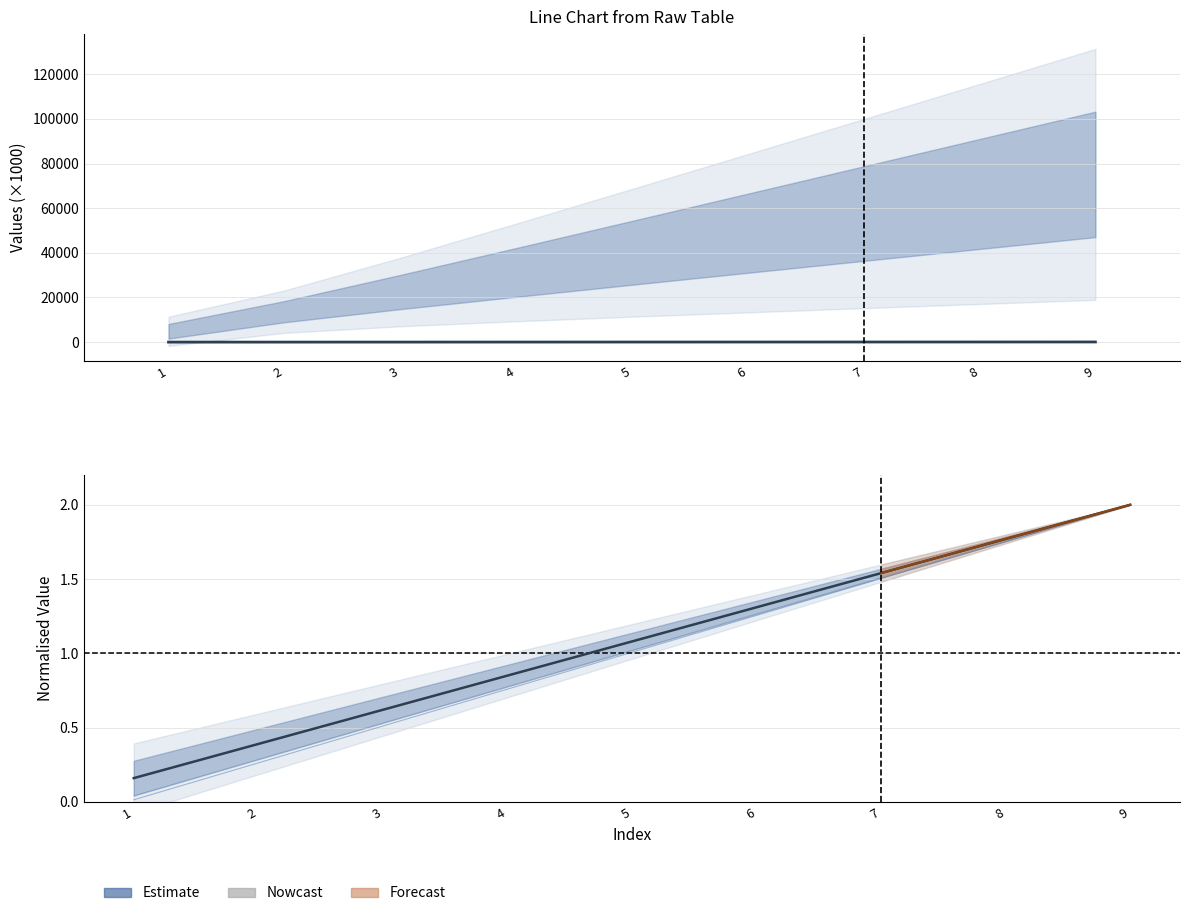

Is it true that row_2 equals 0.7 at 9?

False